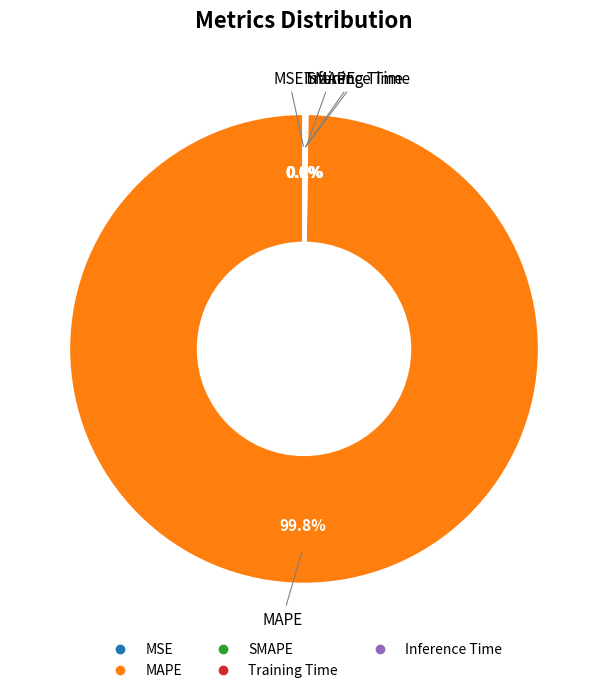

What is the majority slice?

MAPE